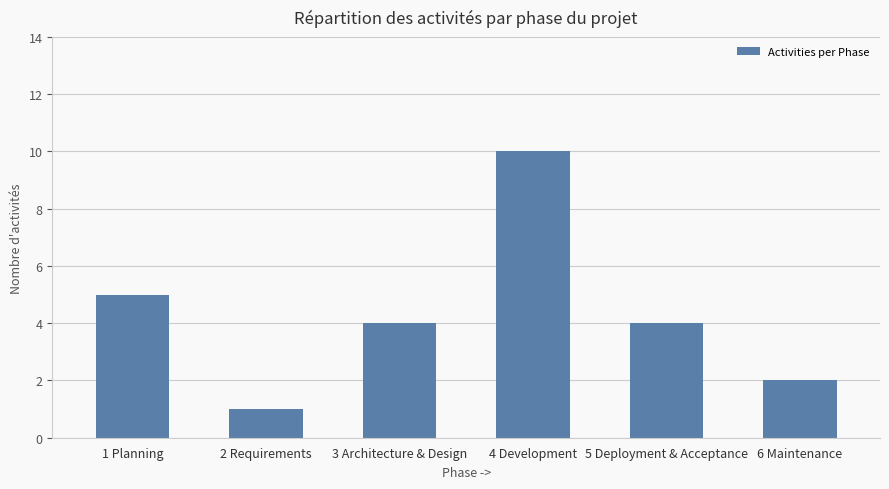

What is the change in value from 2 Requirements to 4 Development?

+9